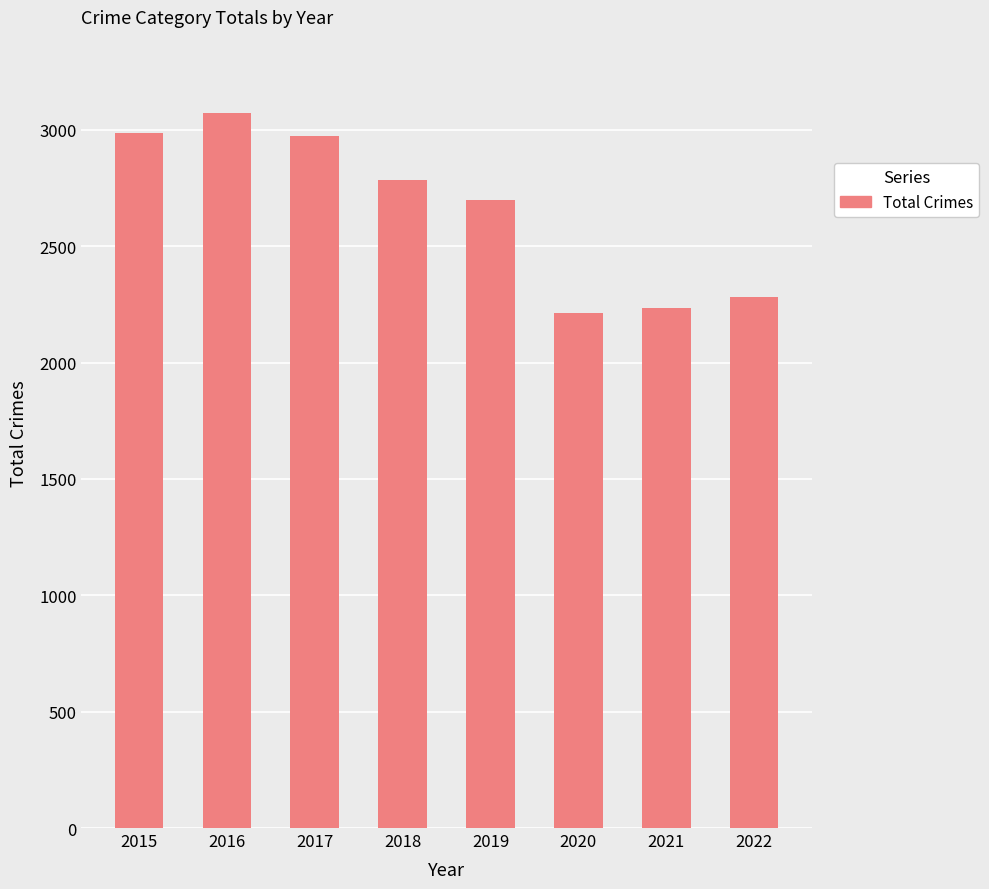

Which category has the highest value across all series?

2016